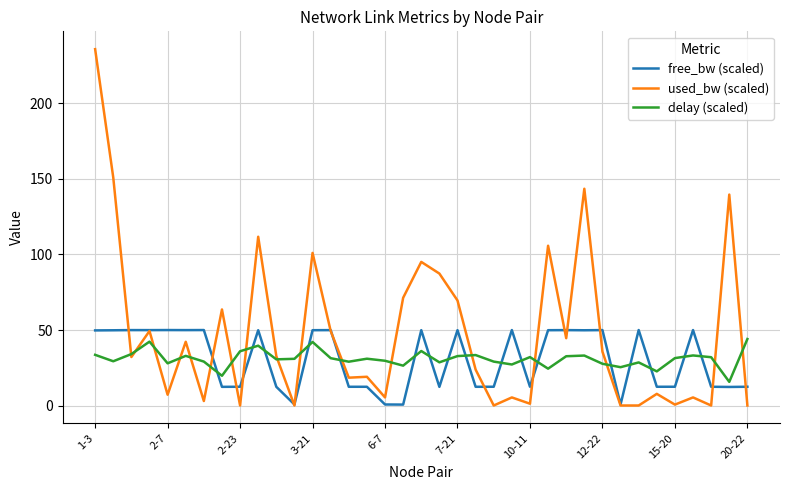

What is the highest value of the used_bw (scaled) series?

235.8